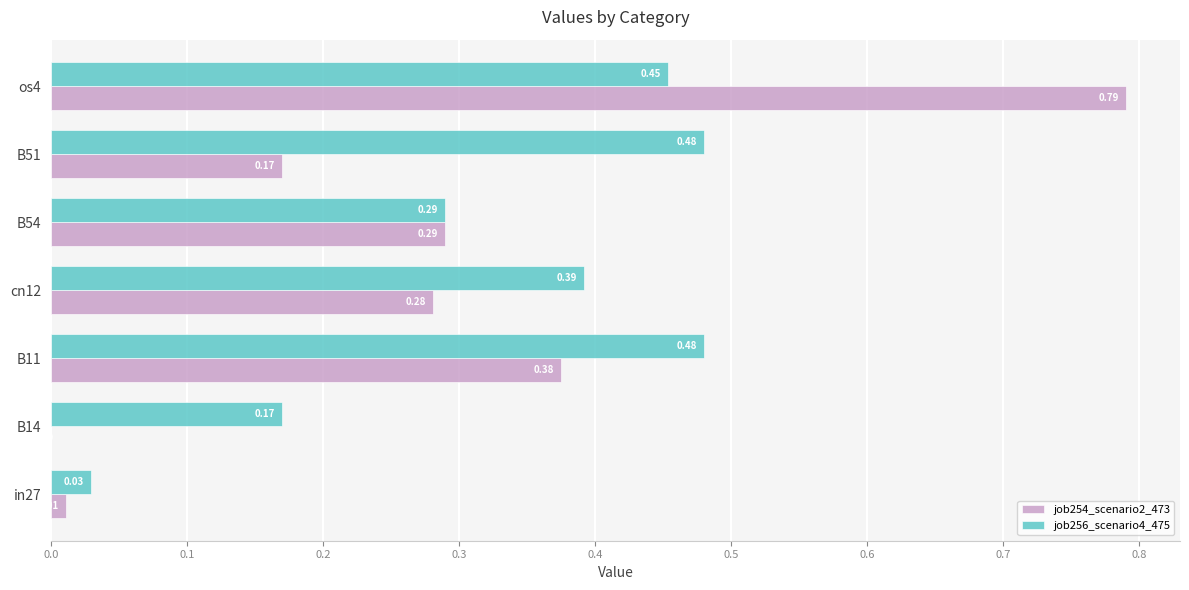

Between in27 and B54, which series saw the biggest shift?

job254_scenario2_473